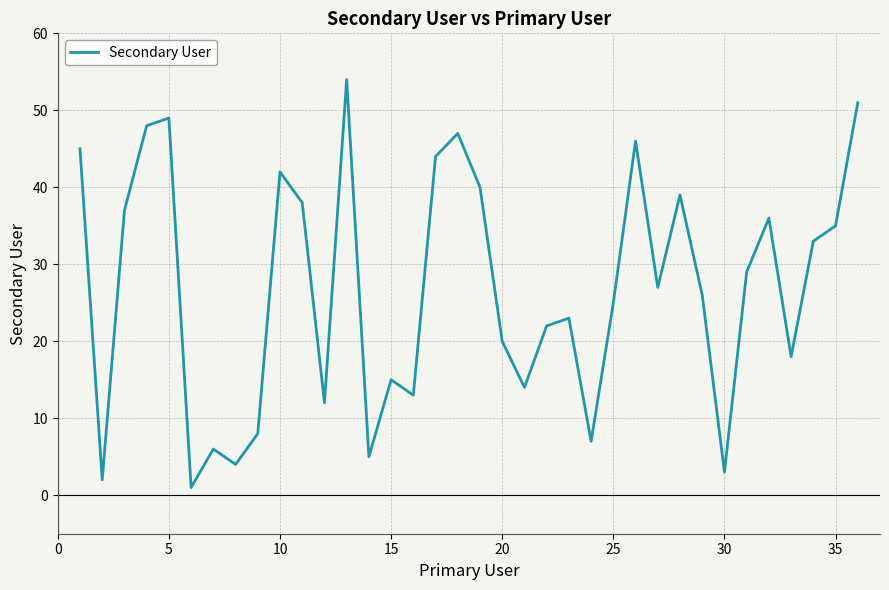

What is the difference between the maximum and minimum values?

53